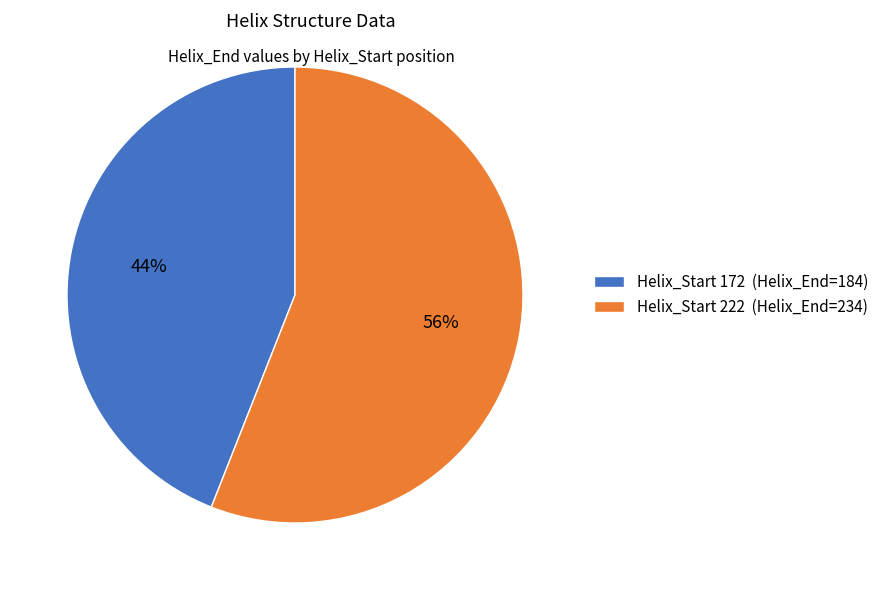

What is the smallest slice in the pie chart?

Helix_Start 172 (Helix_End=184)